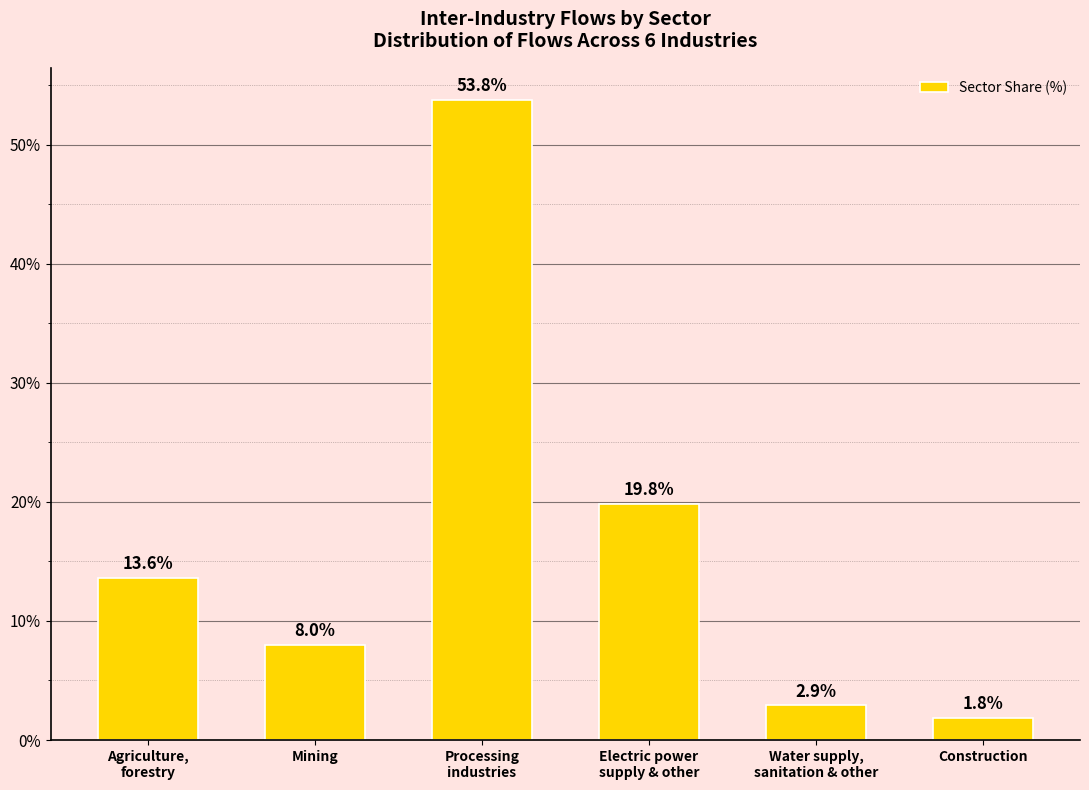

Does the chart contain stacked bars?

No